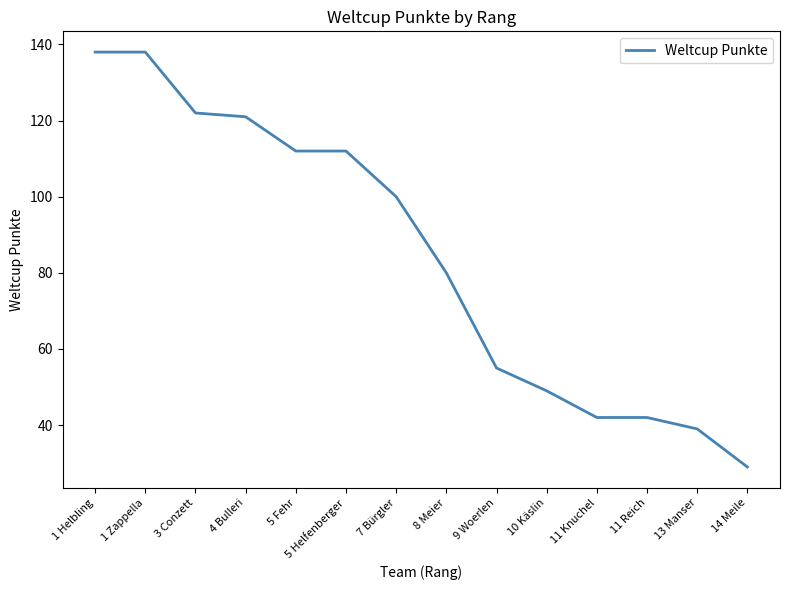

What is the sum of the values at 1 Zappella and 1 Helbling?

276